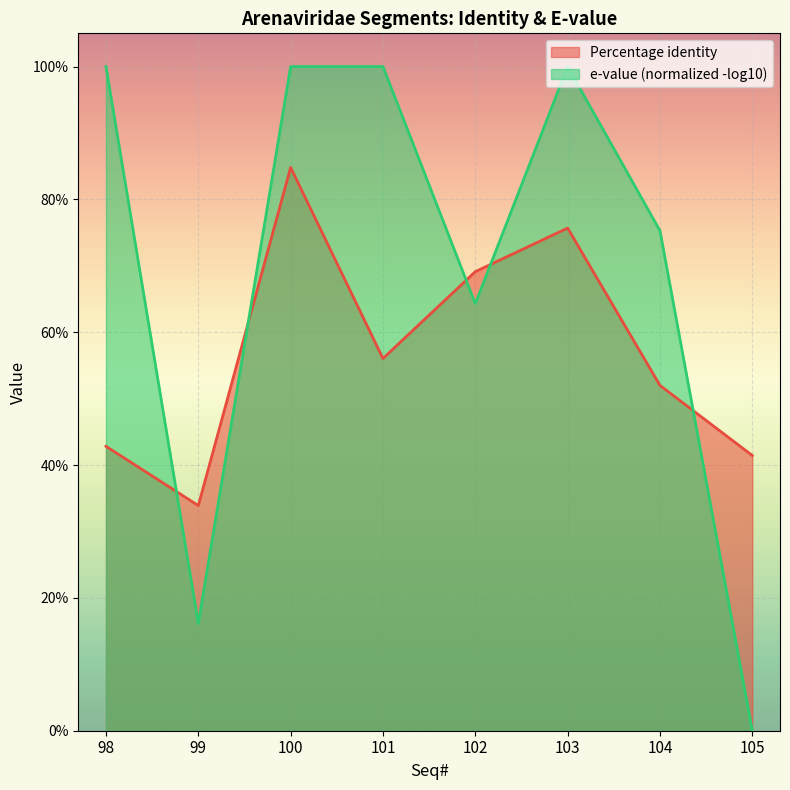

At which category does the data reach its first local peak?

100